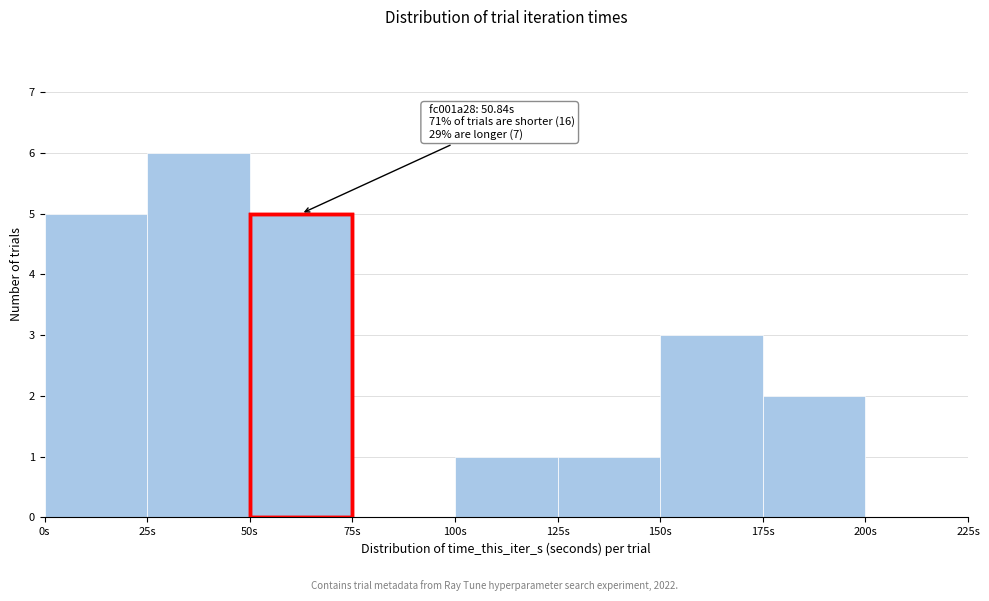

Over which range of the x-axis is the bar tallest?

25 to 50